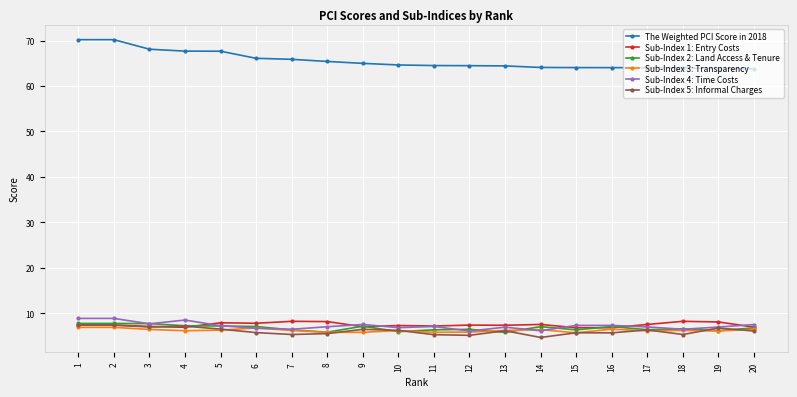

Where does the Sub-Index 4: Time Costs series first go above 7?

1